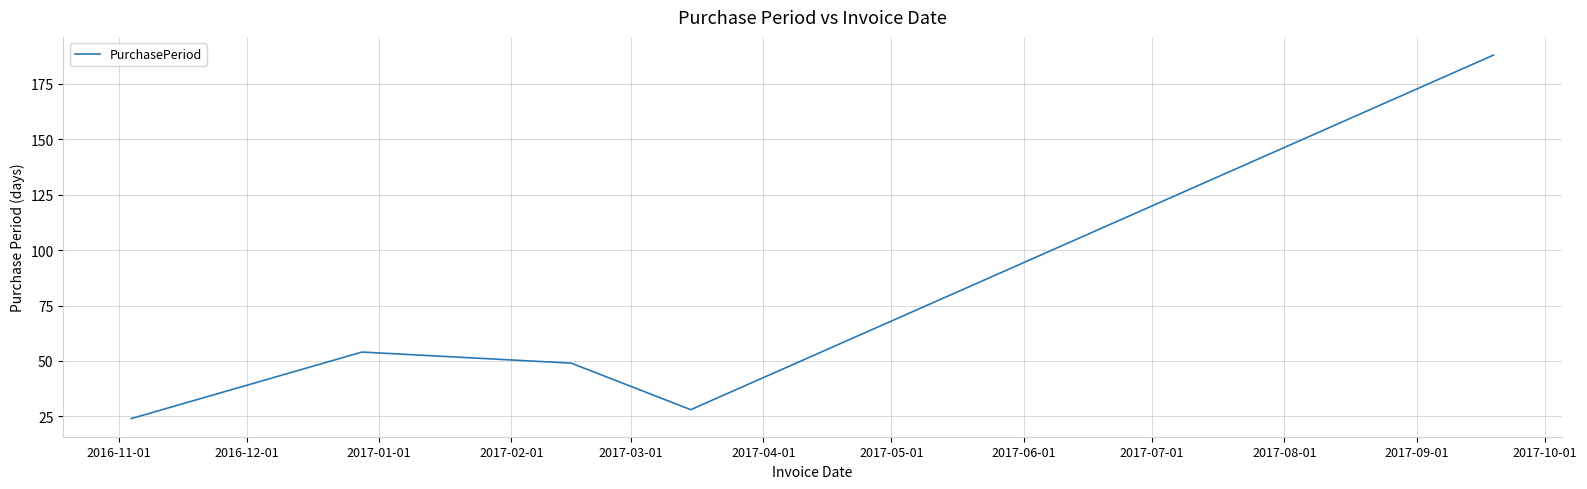

How many interior local peaks (higher than both neighbors) does the data have?

1